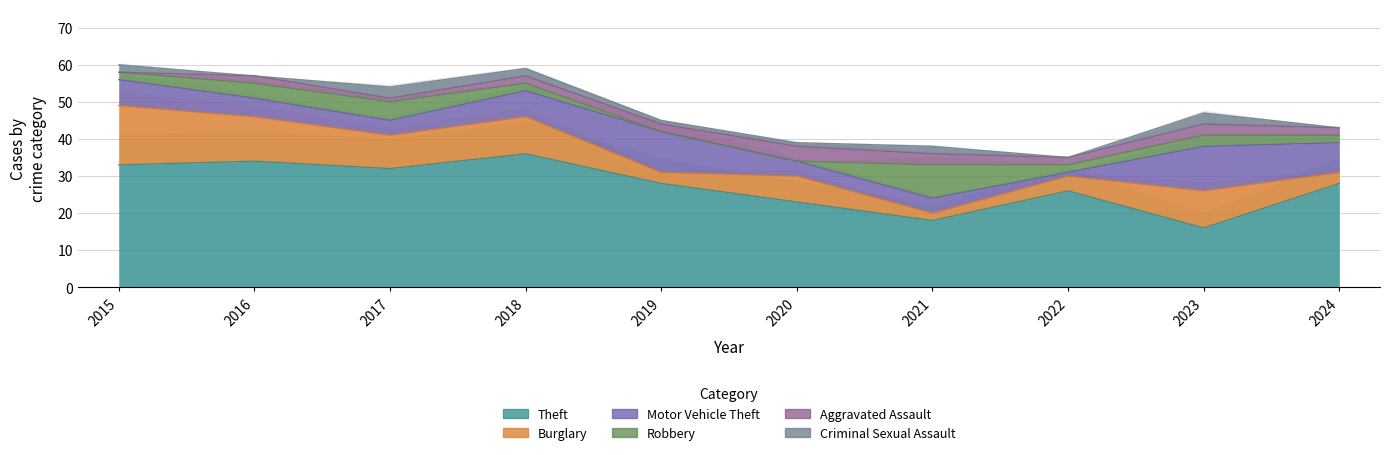

How many interior local peaks does the Motor Vehicle Theft series have?

2